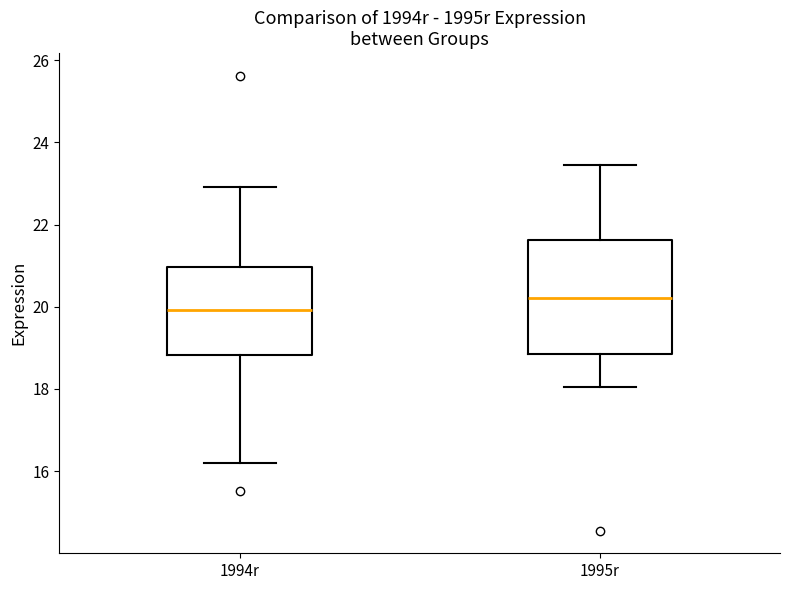

Where does the median line of the box for 1994r sit on the y-axis? The values are not printed on the chart, so give them approximately, as read against the axis.

20.0